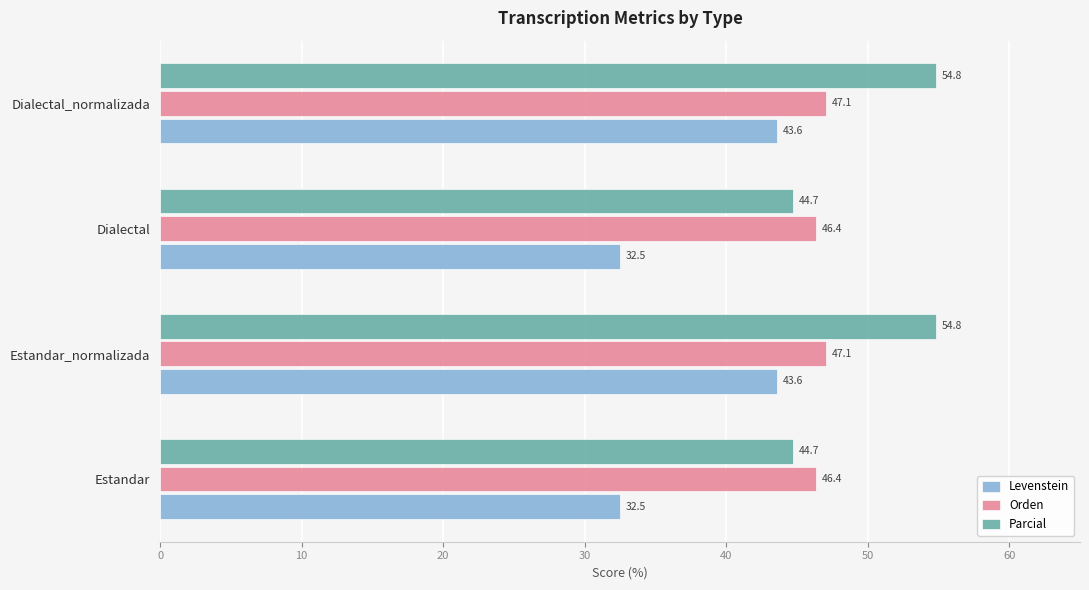

What is the difference between the maximum and minimum values in the Orden series?

0.7